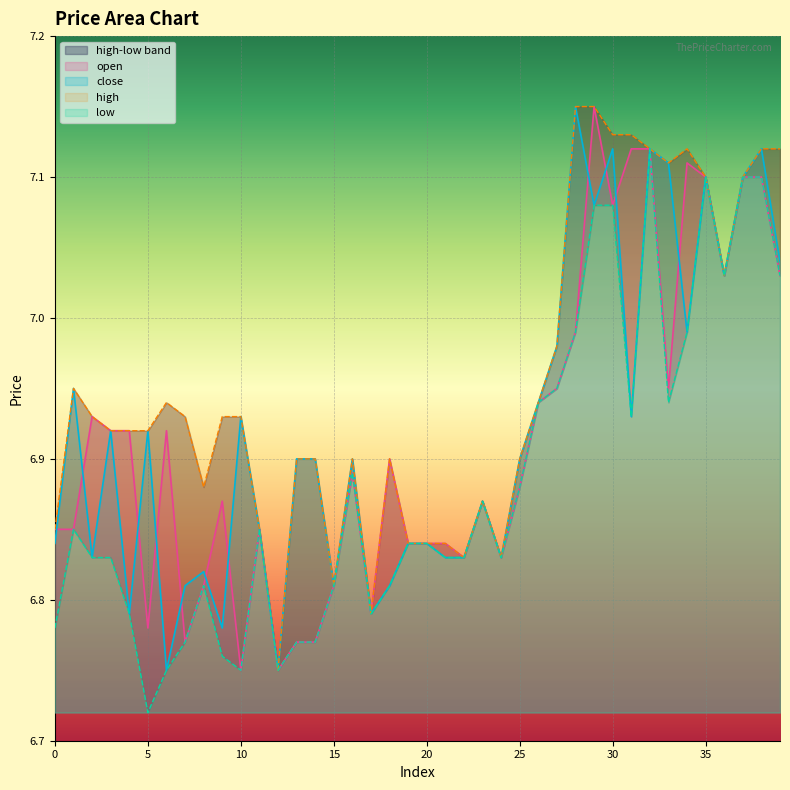

At which label does close reach its peak?

28